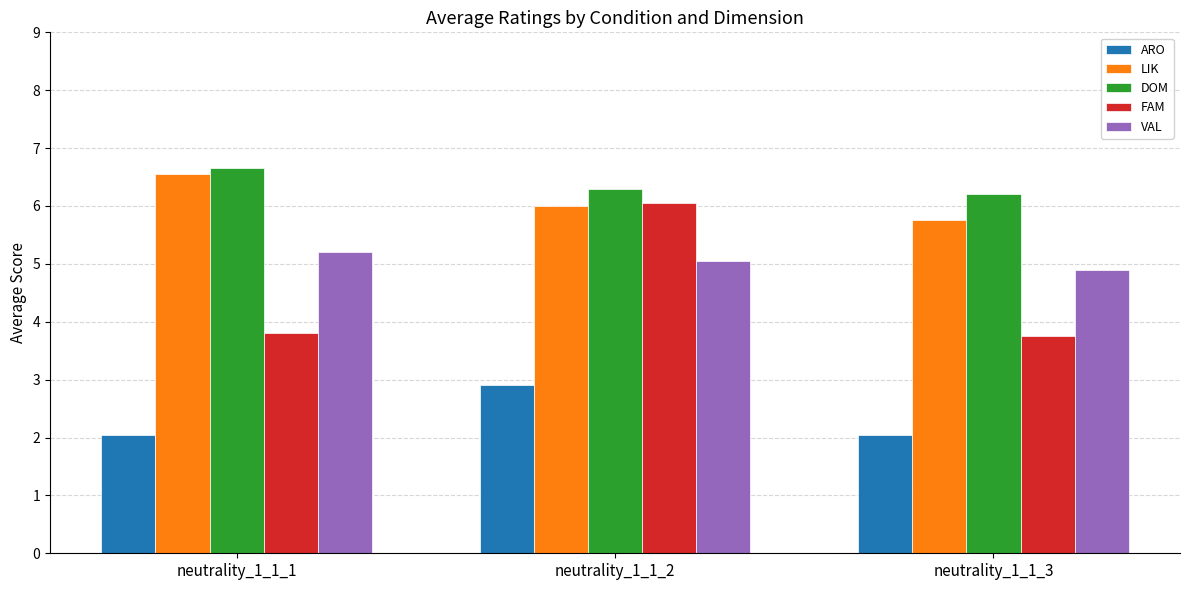

How many groups of bars are there?

3